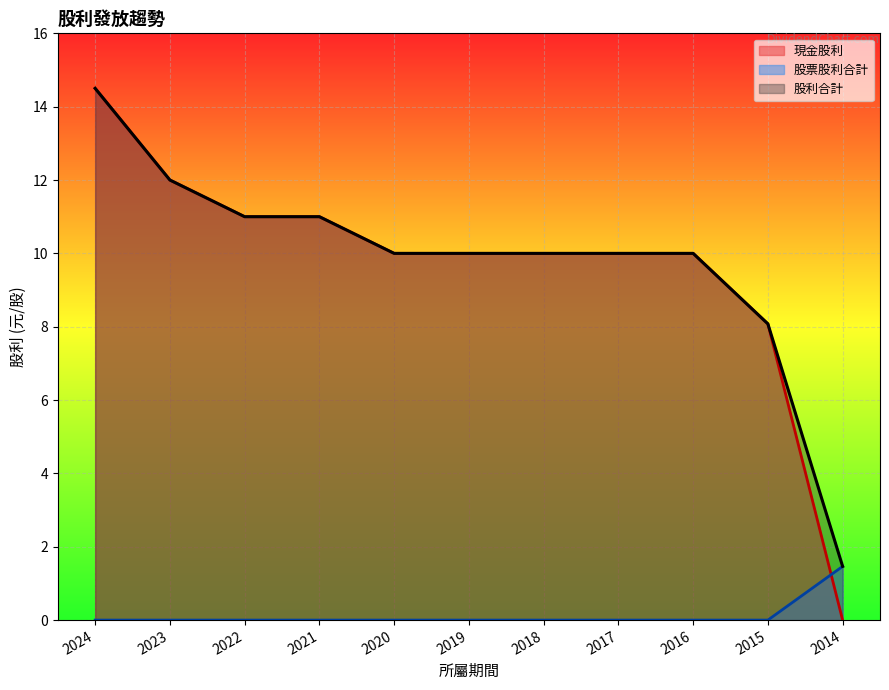

Which series has the widest spread of values?

現金股利